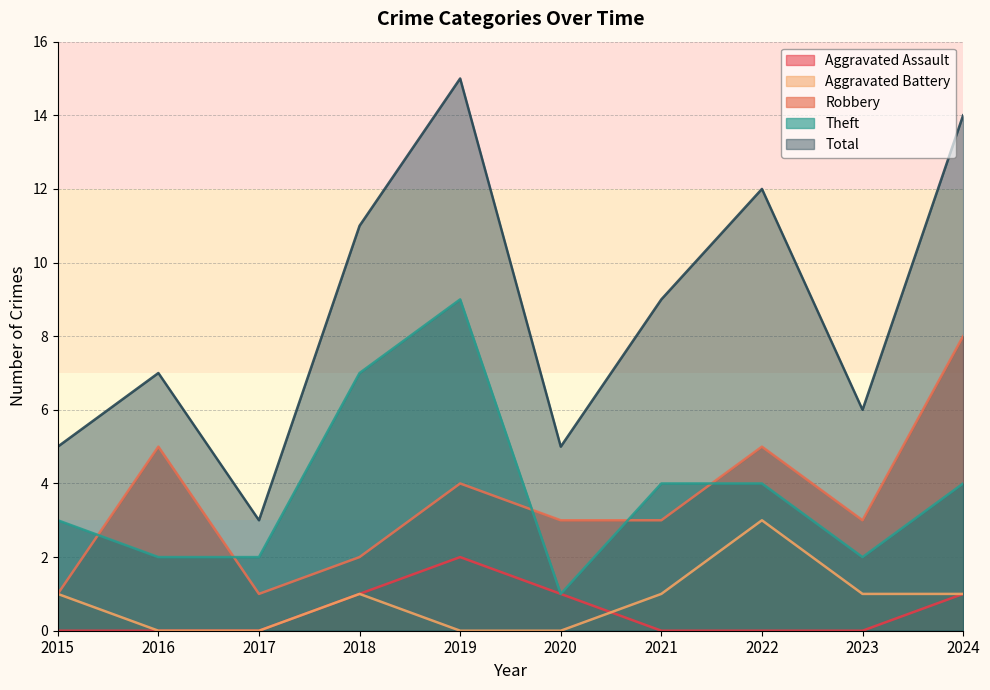

Reading left to right, extract all data points from this chart.

Aggravated Assault: 0	0	0	1	2	1	0	0	0	1
Aggravated Battery: 1	0	0	1	0	0	1	3	1	1
Robbery: 1	5	1	2	4	3	3	5	3	8
Theft: 3	2	2	7	9	1	4	4	2	4
Total: 5	7	3	11	15	5	9	12	6	14